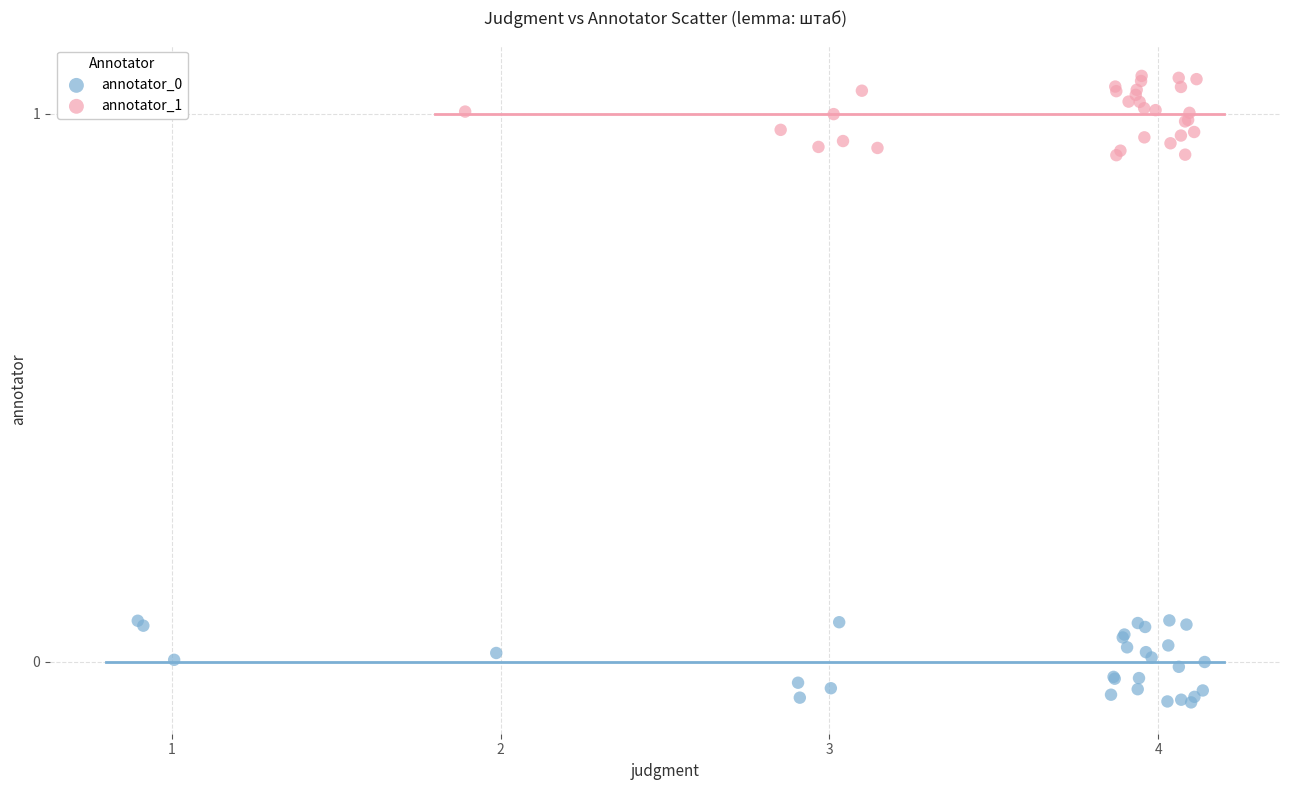

Which series reaches the maximum Y coordinate?

annotator_1